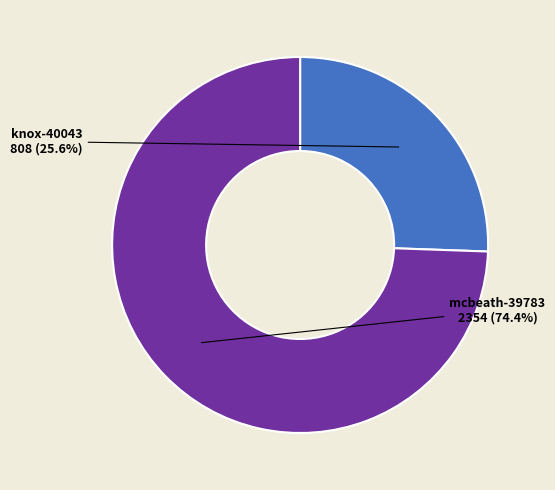

To the nearest percent, what percentage of the pie is mcbeath-39783?

74%